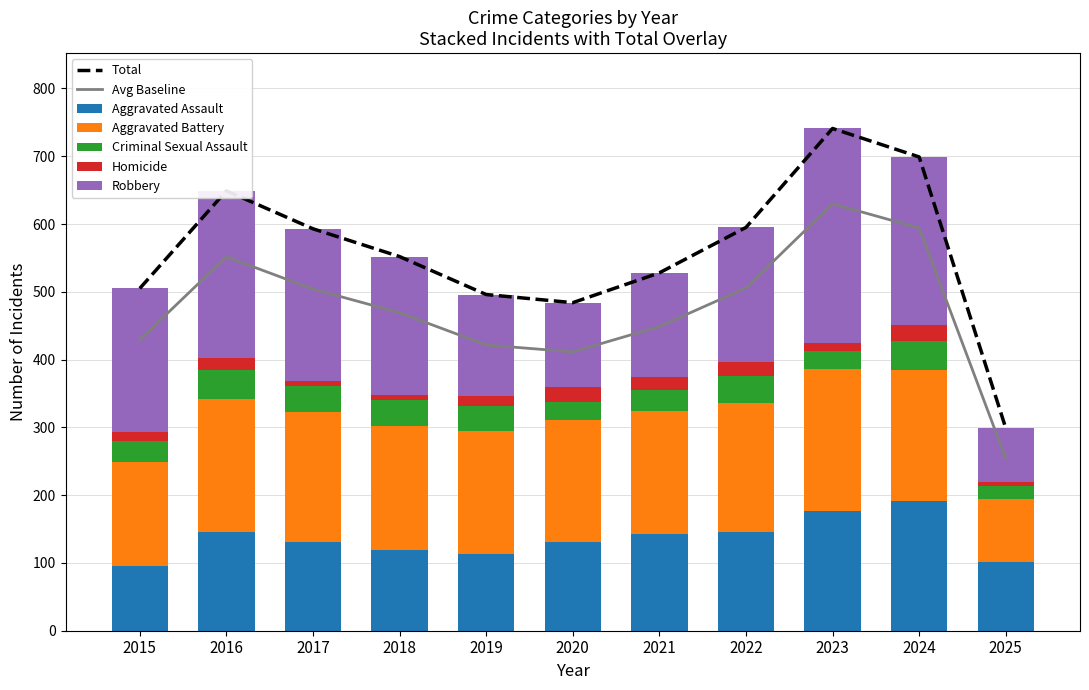

What is the difference between the maximum and minimum values in the Aggravated Assault series?

96